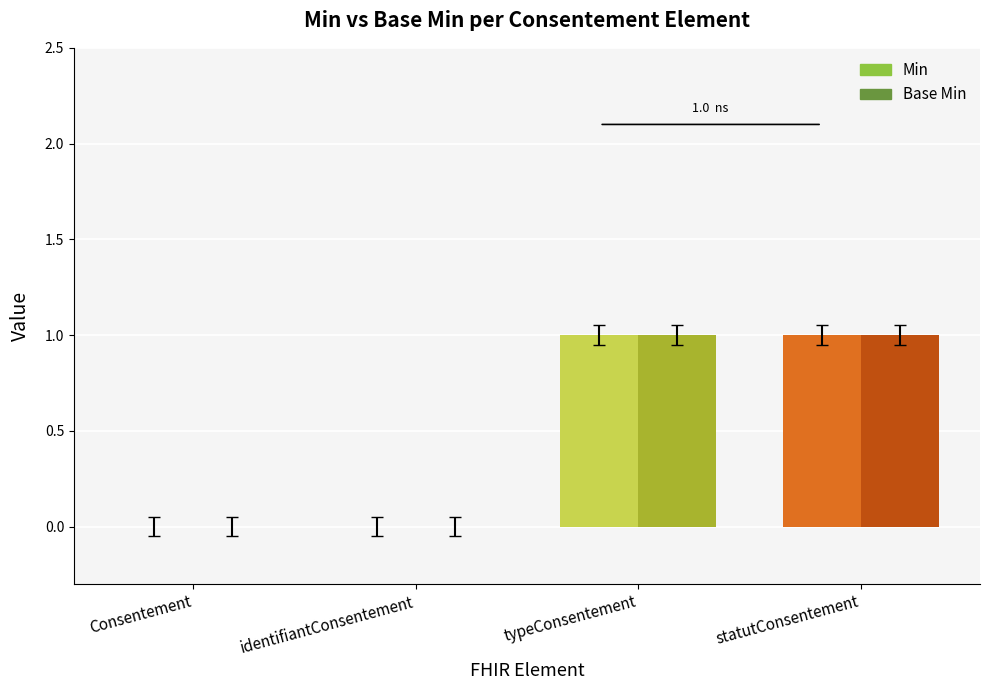

Is the value of Base Min at identifiantConsentement greater than the value of Min at statutConsentement?

No